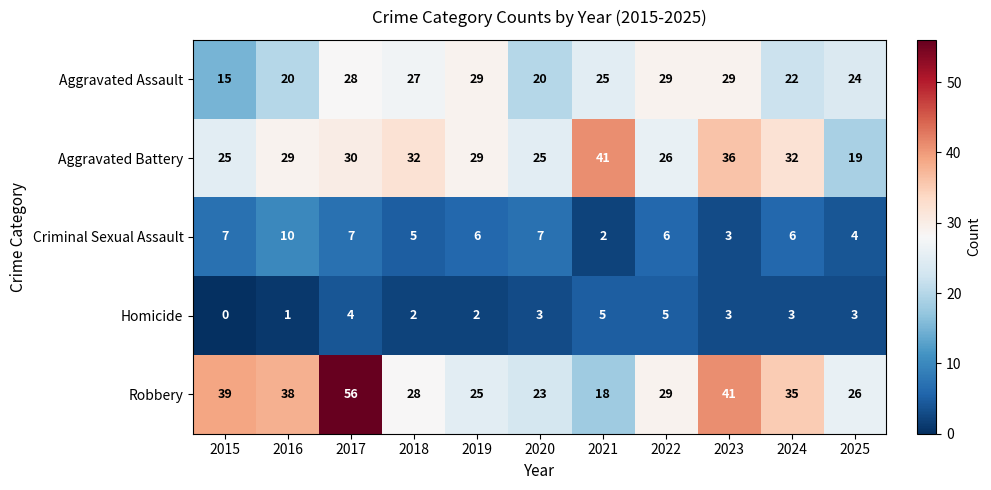

Rank the series at 2025 from lowest to highest value.

Homicide, Criminal Sexual Assault, Aggravated Battery, Aggravated Assault, Robbery